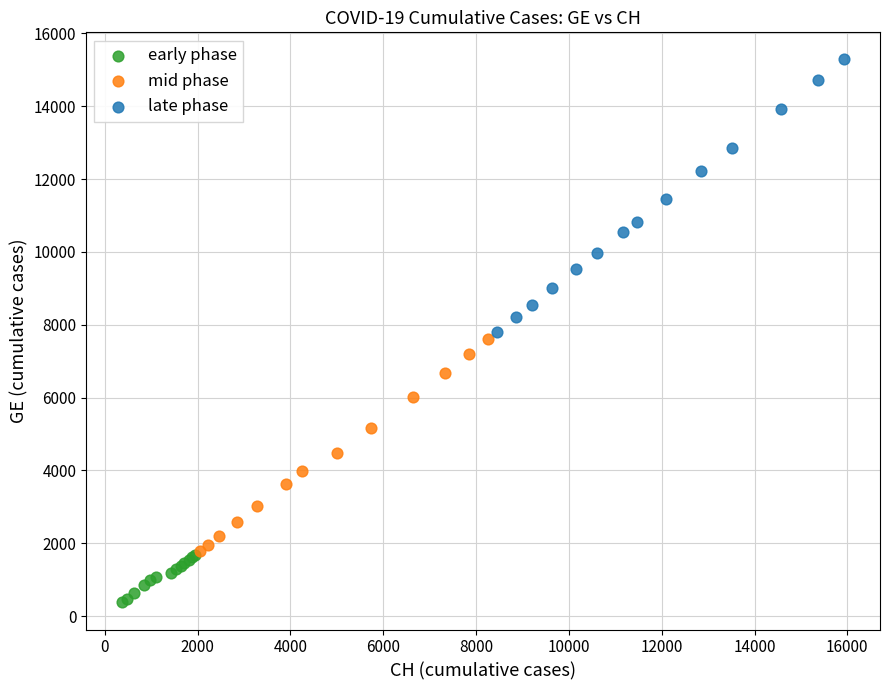

Which series reaches the maximum Y coordinate?

late phase